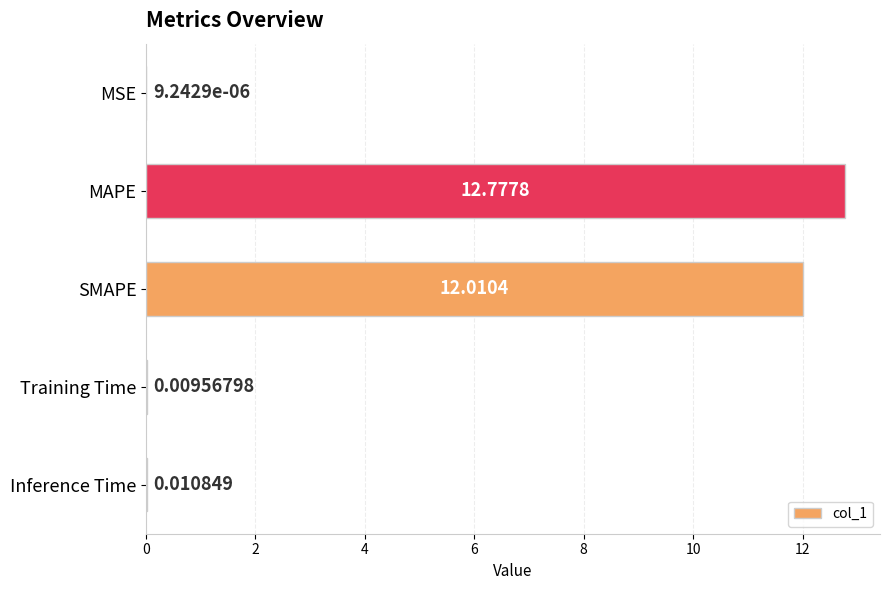

Where is the data nearest to the value 6?

Inference Time